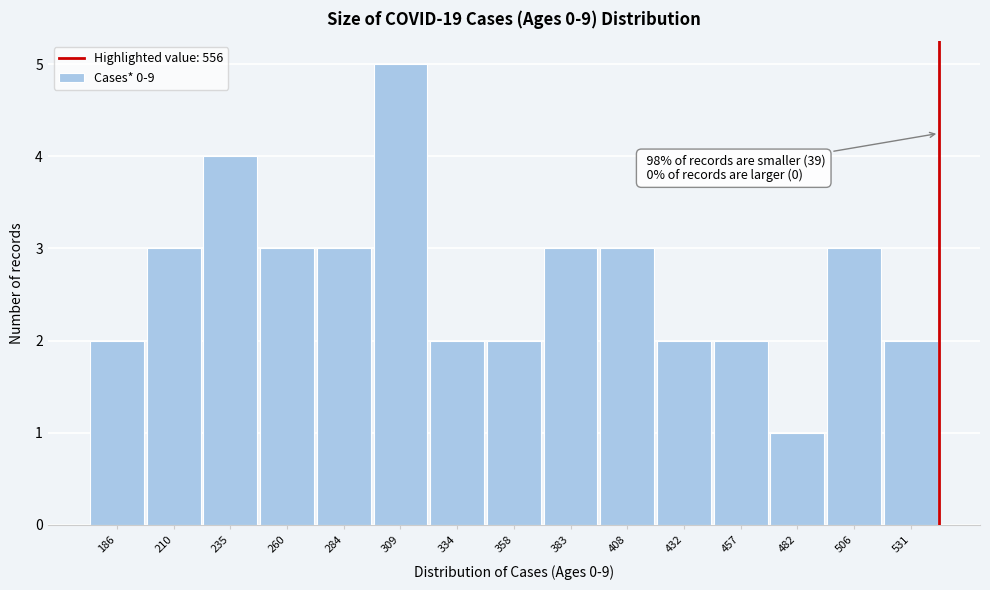

Reading left to right, extract all data points from this chart.

2	3	4	3	3	5	2	2	3	3	2	2	1	3	2